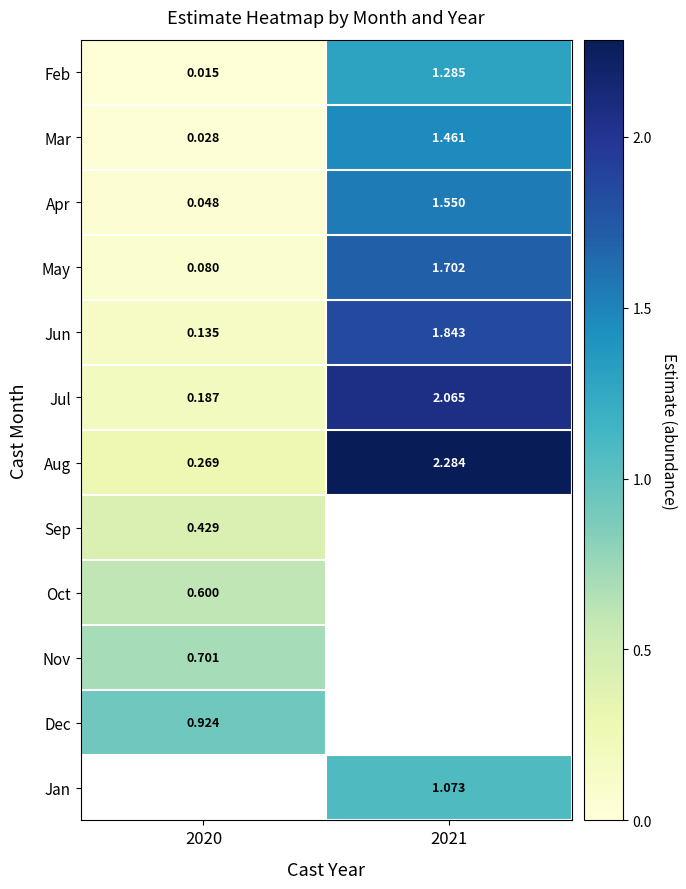

How many values in the Jun series are below 1?

1